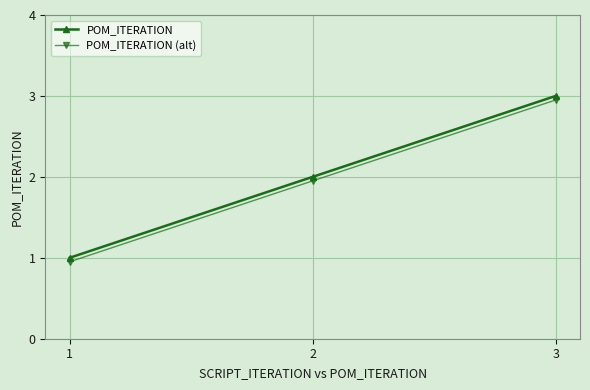

What are all the series names shown in the legend?

POM_ITERATION, POM_ITERATION (alt)